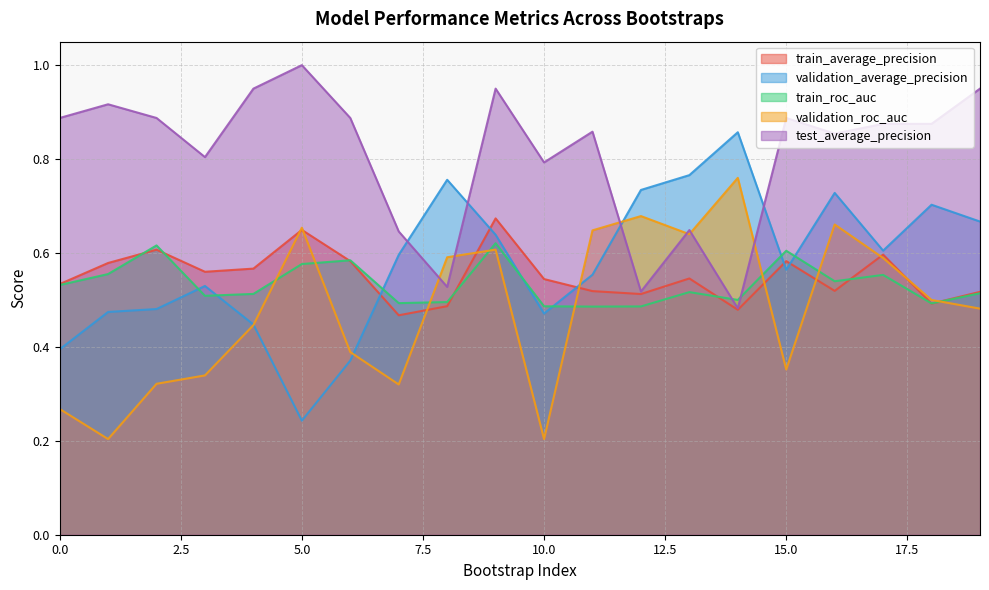

What are all the series names shown in the legend?

train_average_precision, validation_average_precision, train_roc_auc, validation_roc_auc, test_average_precision